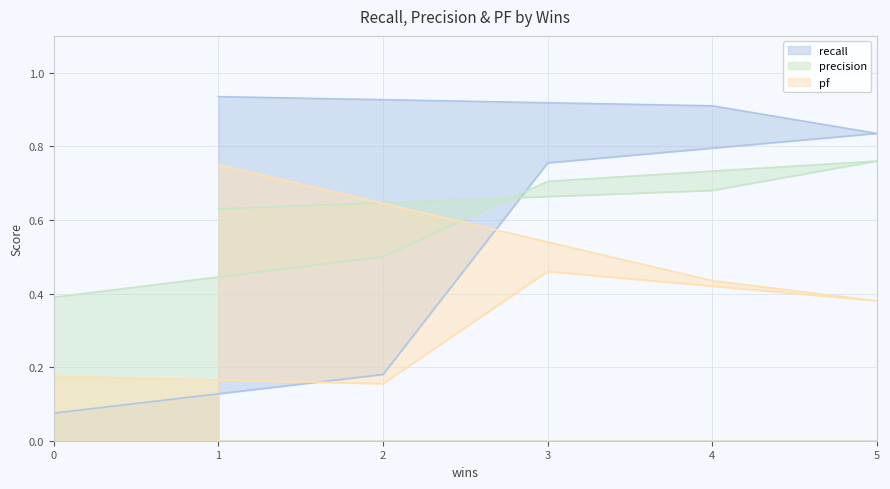

In precision, how many points are higher than both neighbors (excluding endpoints)?

1